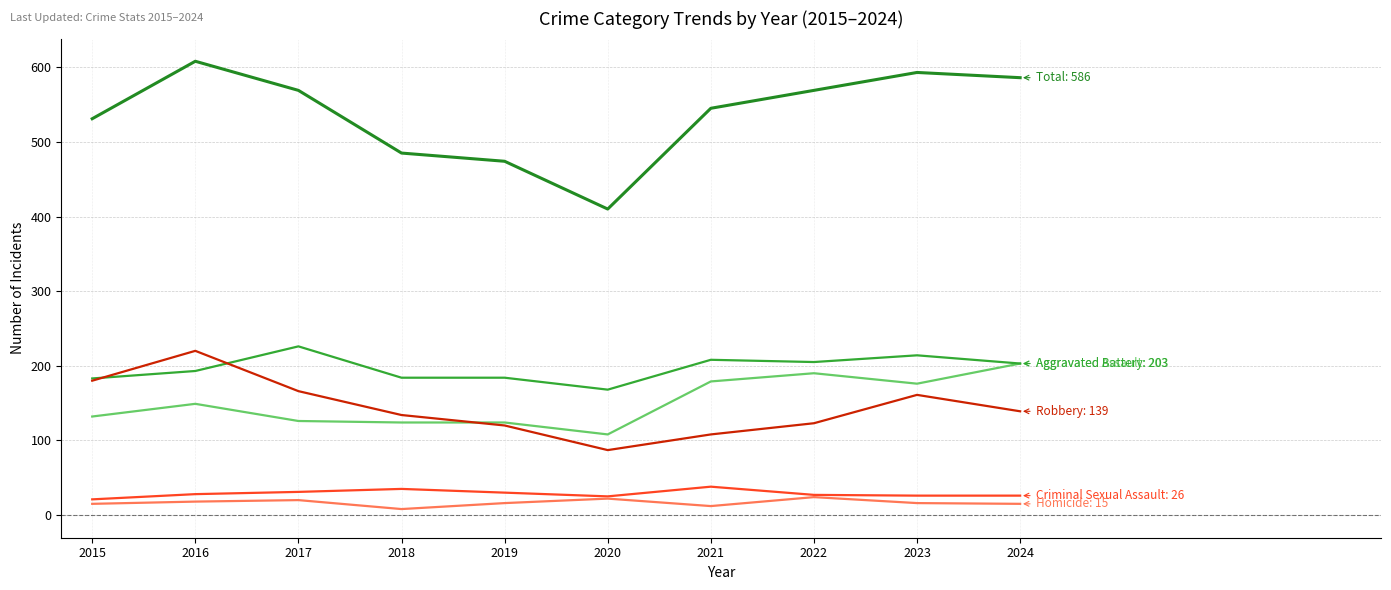

Does the chart display data point markers on the line(s)?

No